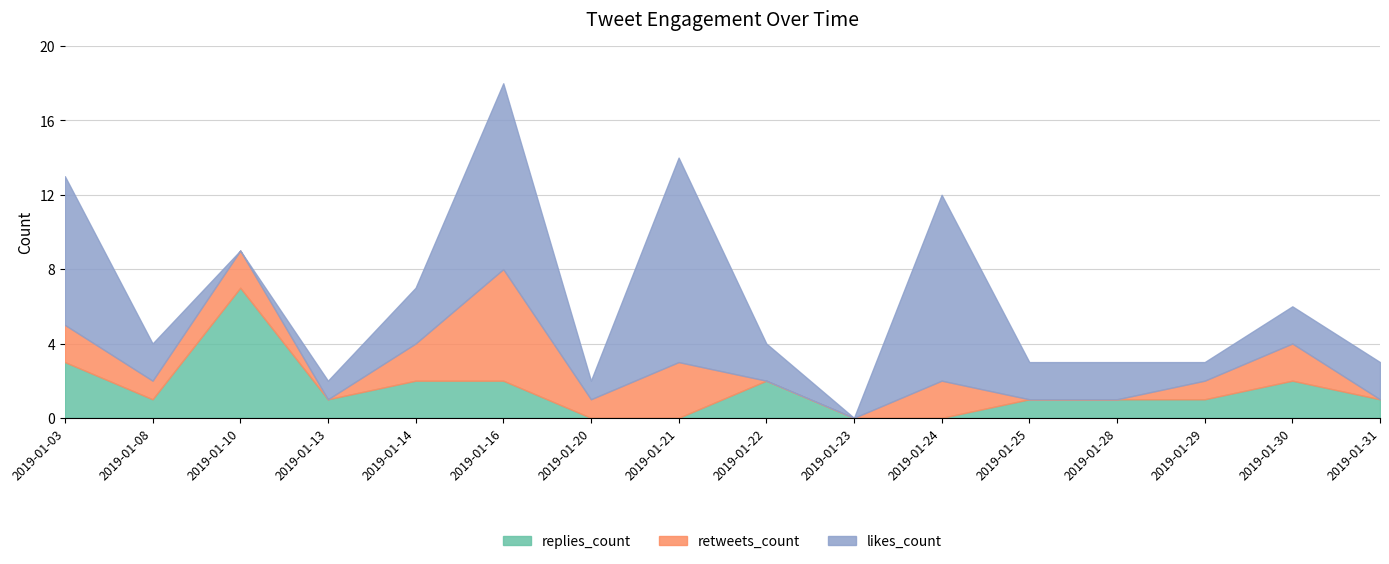

Rank the series by their maximum value, from lowest to highest.

retweets_count, replies_count, likes_count